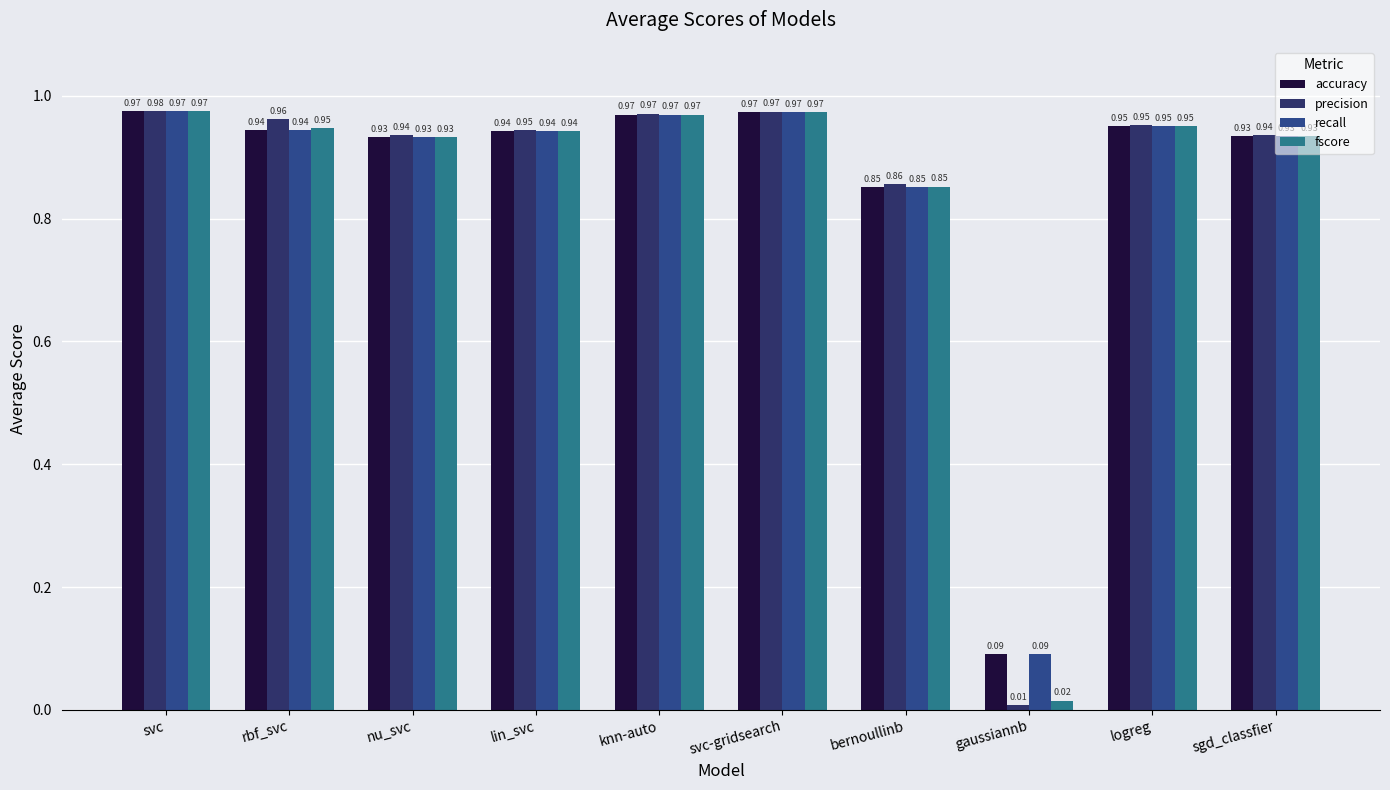

What is the sum of the fscore values at bernoullinb and svc?

1.8